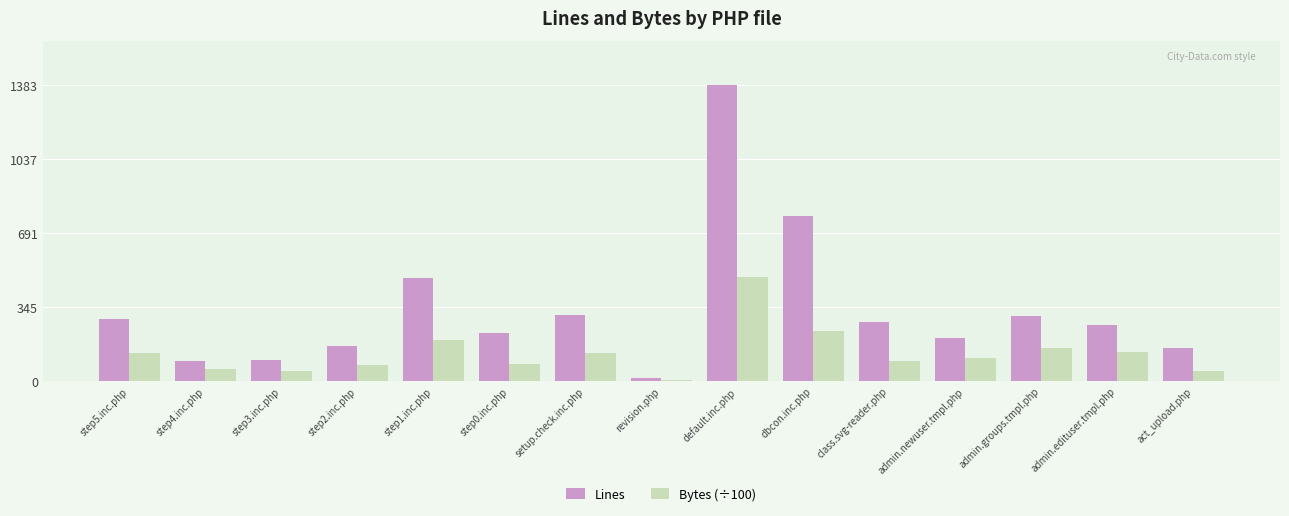

Where is Lines nearest to the value 698?

dbcon.inc.php